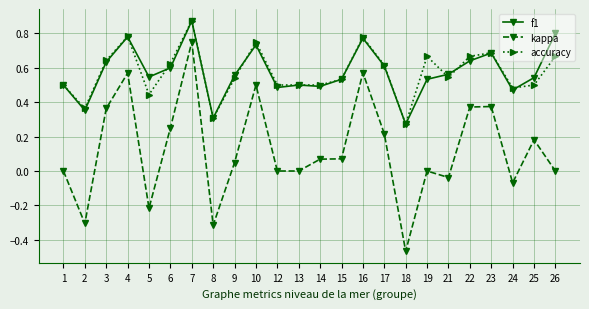

At which label does kappa reach its minimum?

18